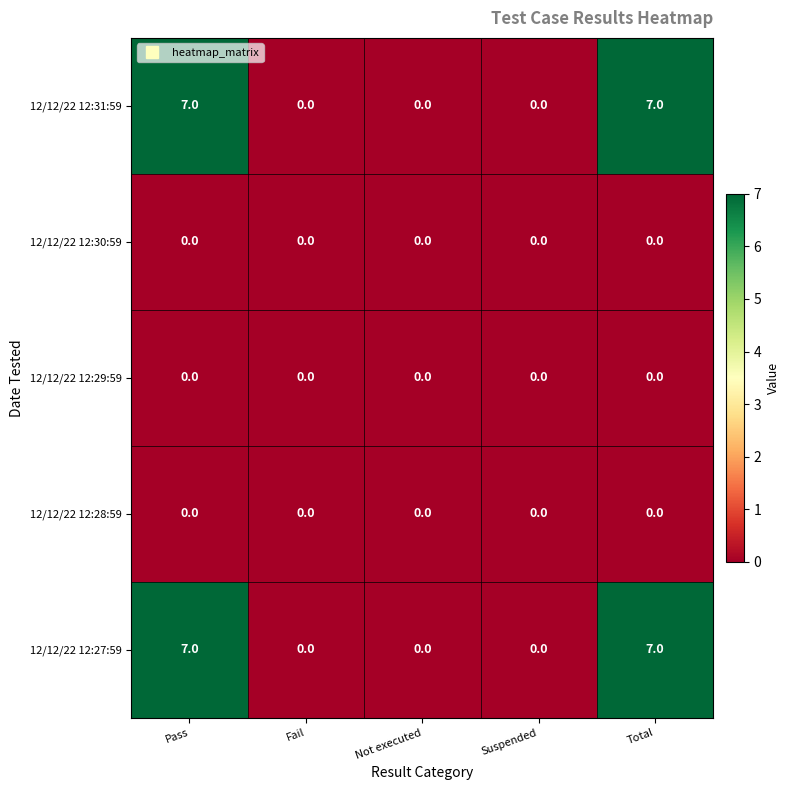

Is the value of 12/12/22 12:27:59 at Pass greater than the value of 12/12/22 12:28:59 at Pass?

Yes